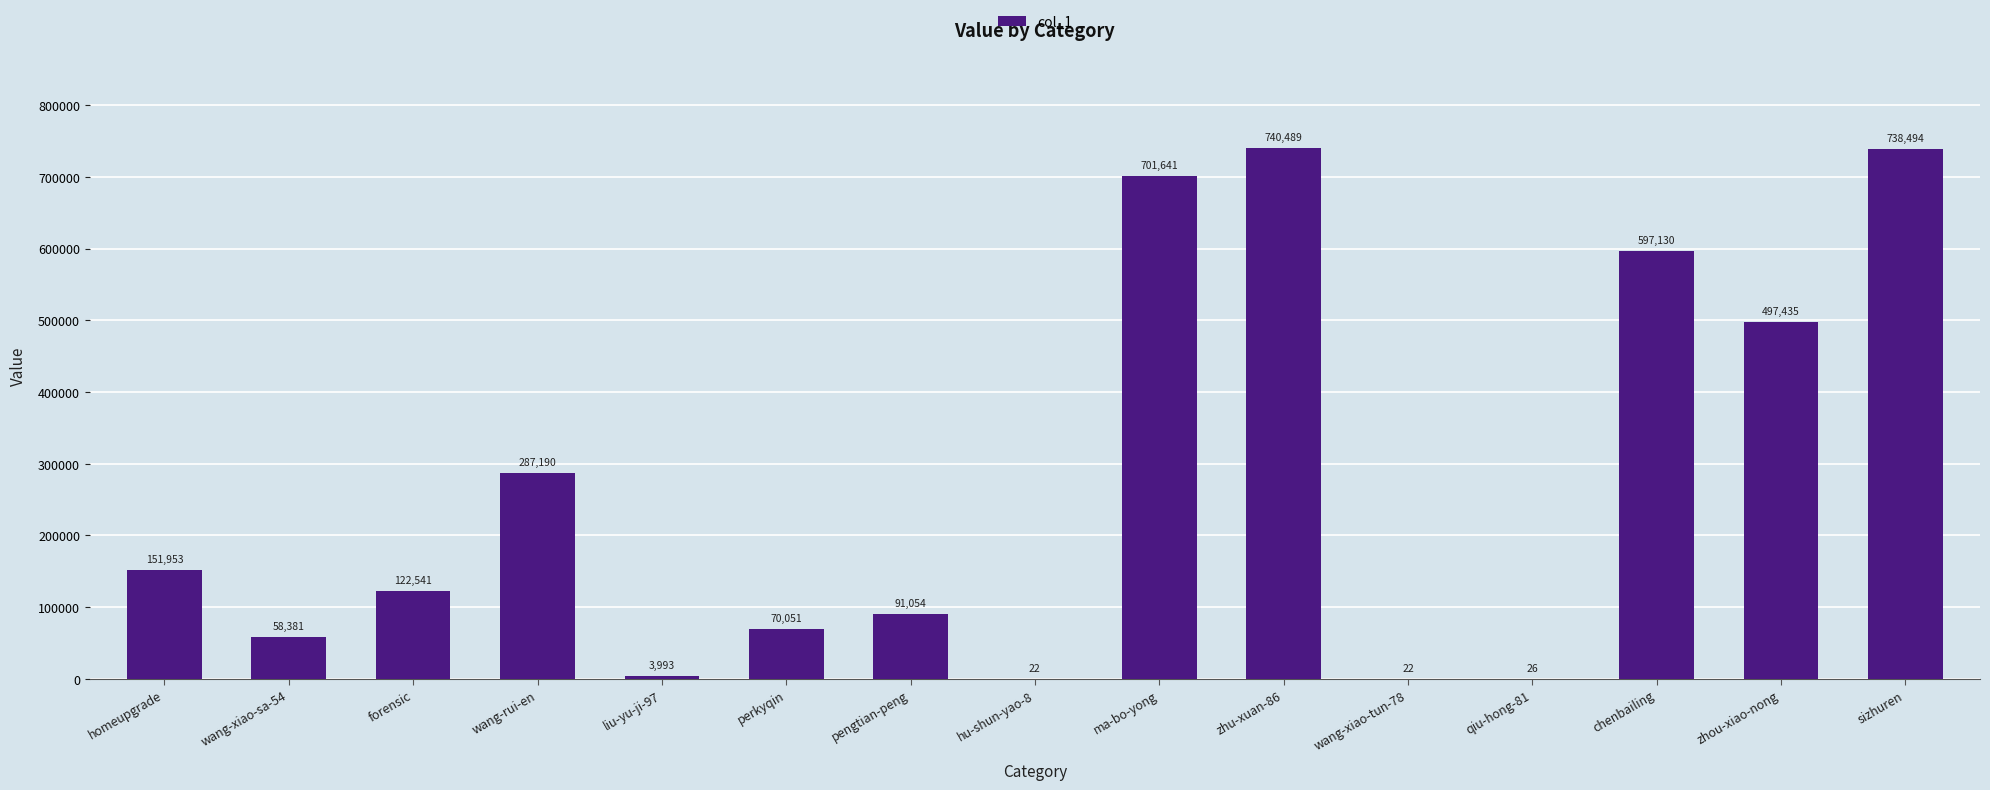

At which label does the data first exceed 122541?

homeupgrade